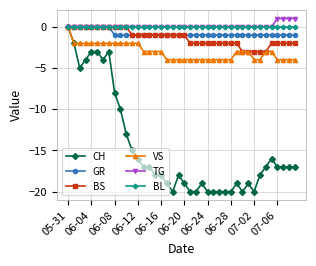

Which series has the largest range (max minus min)?

CH